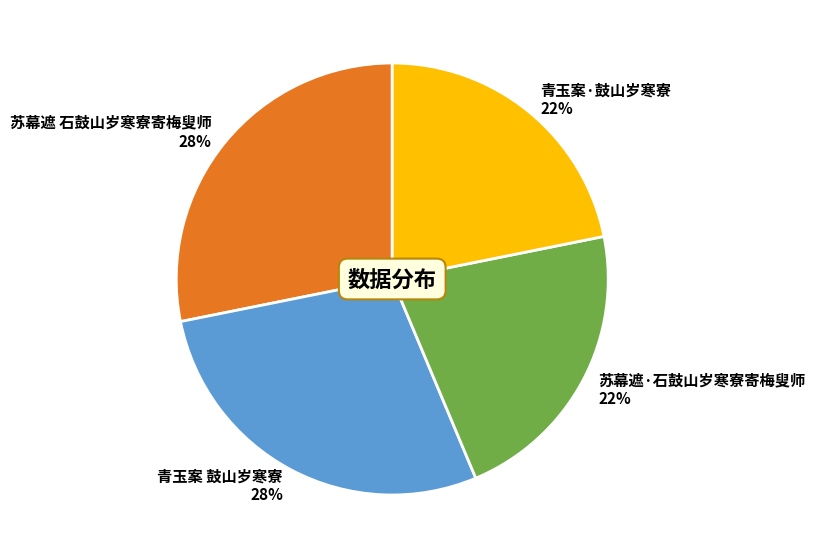

Between 苏幕遮·石鼓山岁寒寮寄梅叟师 and 苏幕遮 石鼓山岁寒寮寄梅叟师, which is larger?

苏幕遮 石鼓山岁寒寮寄梅叟师